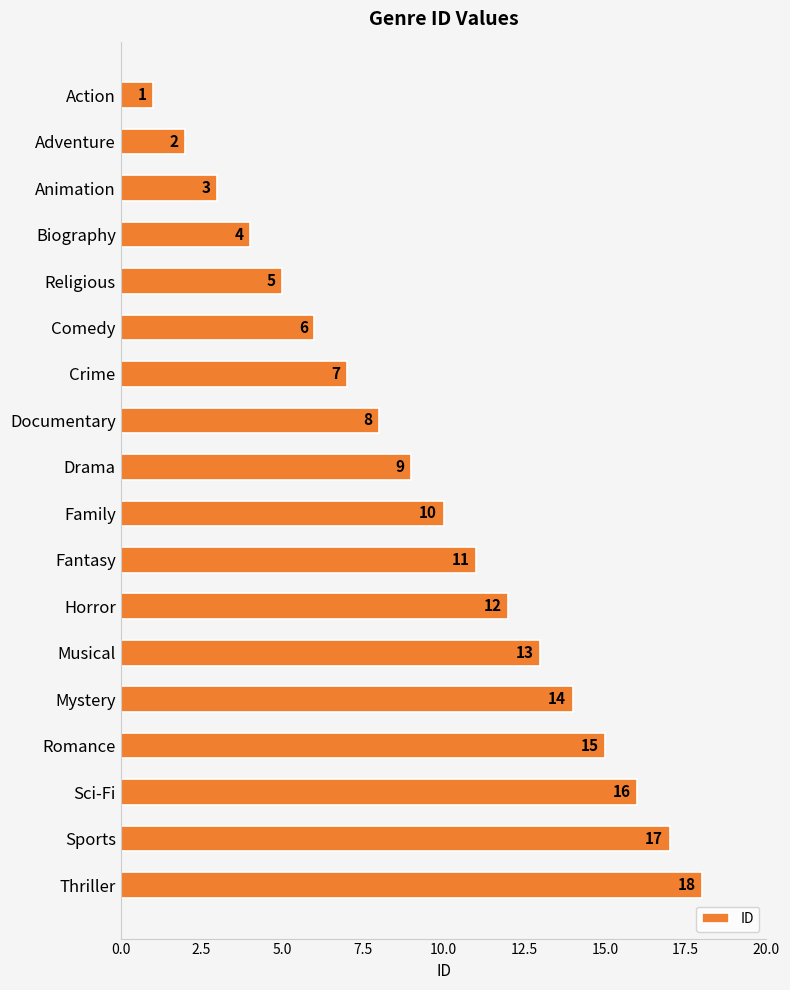

How many values are below 10?

9